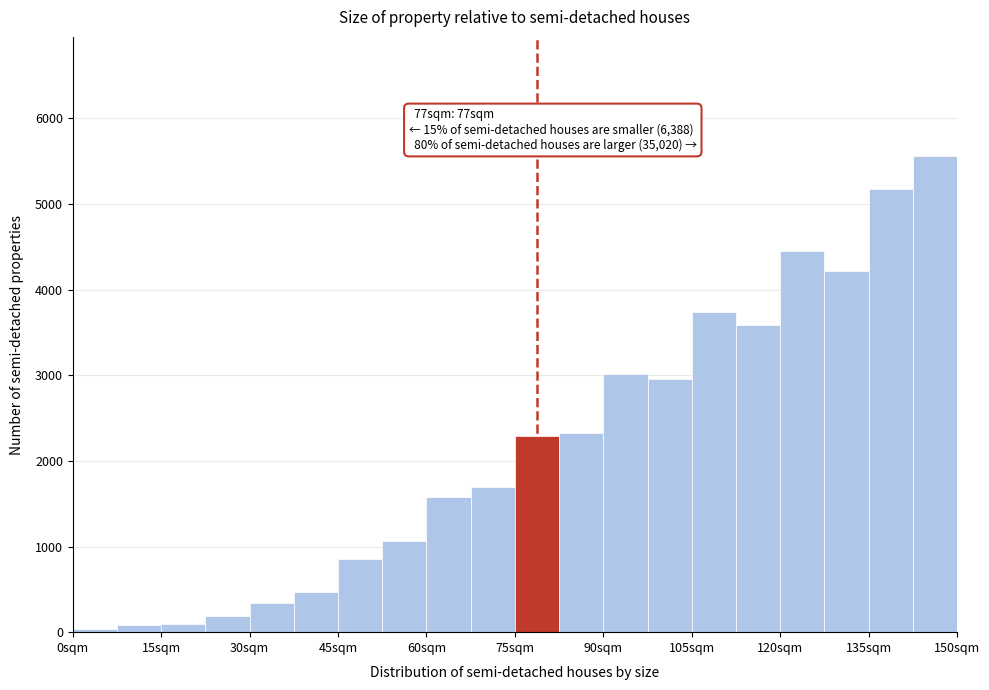

Around what value on the x-axis is the tallest bar? Give the approximate position of its centre, as read against the axis.

146